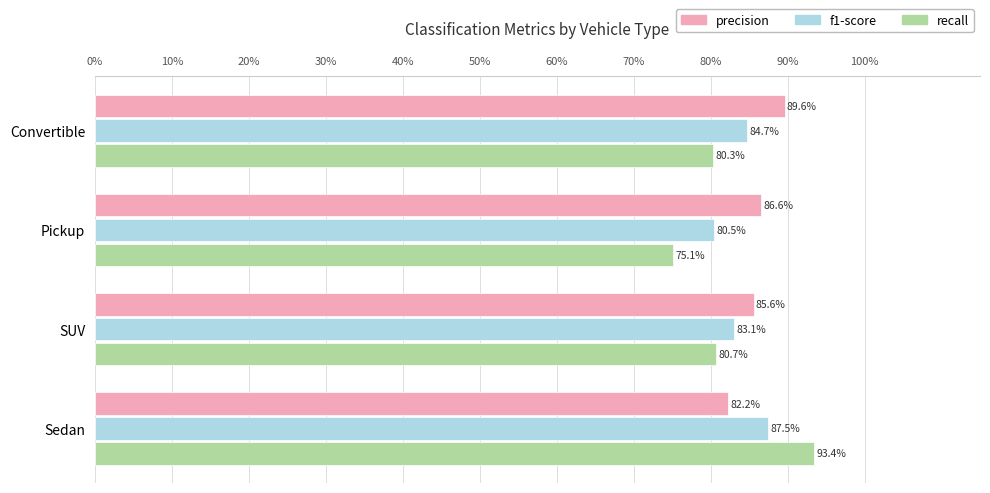

What is the value of the precision bar at the 2nd from the left?

0.9